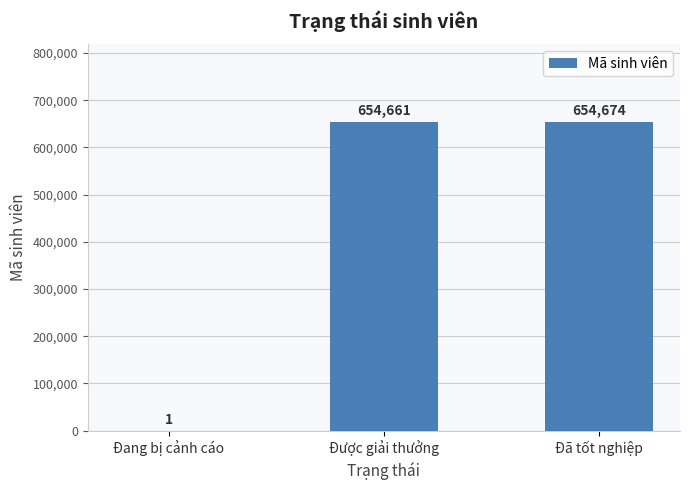

What is the sum of all values?

1309336